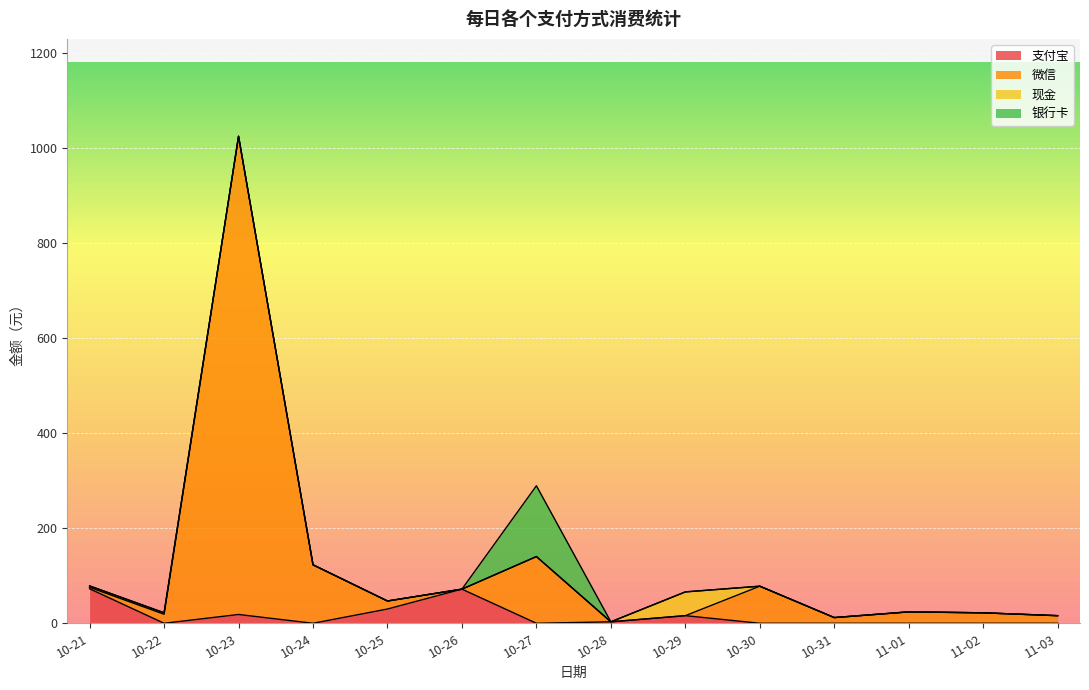

At which category is the sum across all series the highest?

10-23